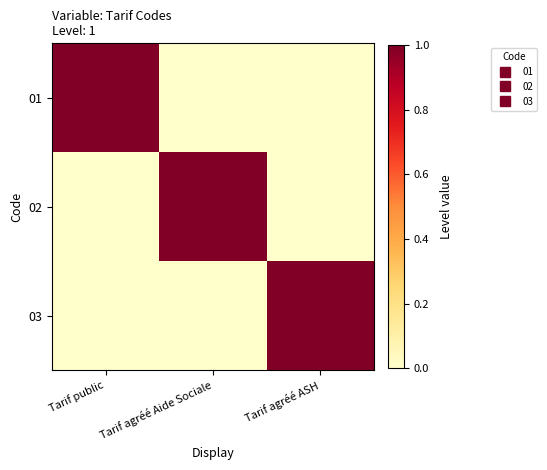

At how many categories does at least one series exceed 0?

3